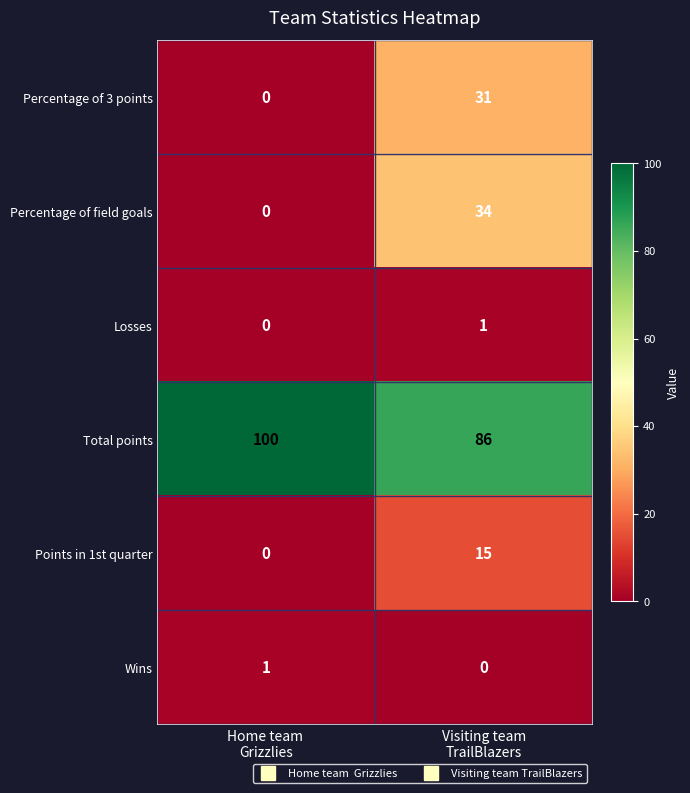

Reading left to right, what are all the values shown in this chart?

Percentage of 3 points: 0	31
Percentage of field goals: 0	34
Losses: 0	1
Total points: 100	86
Points in 1st quarter: 0	15
Wins: 1	0